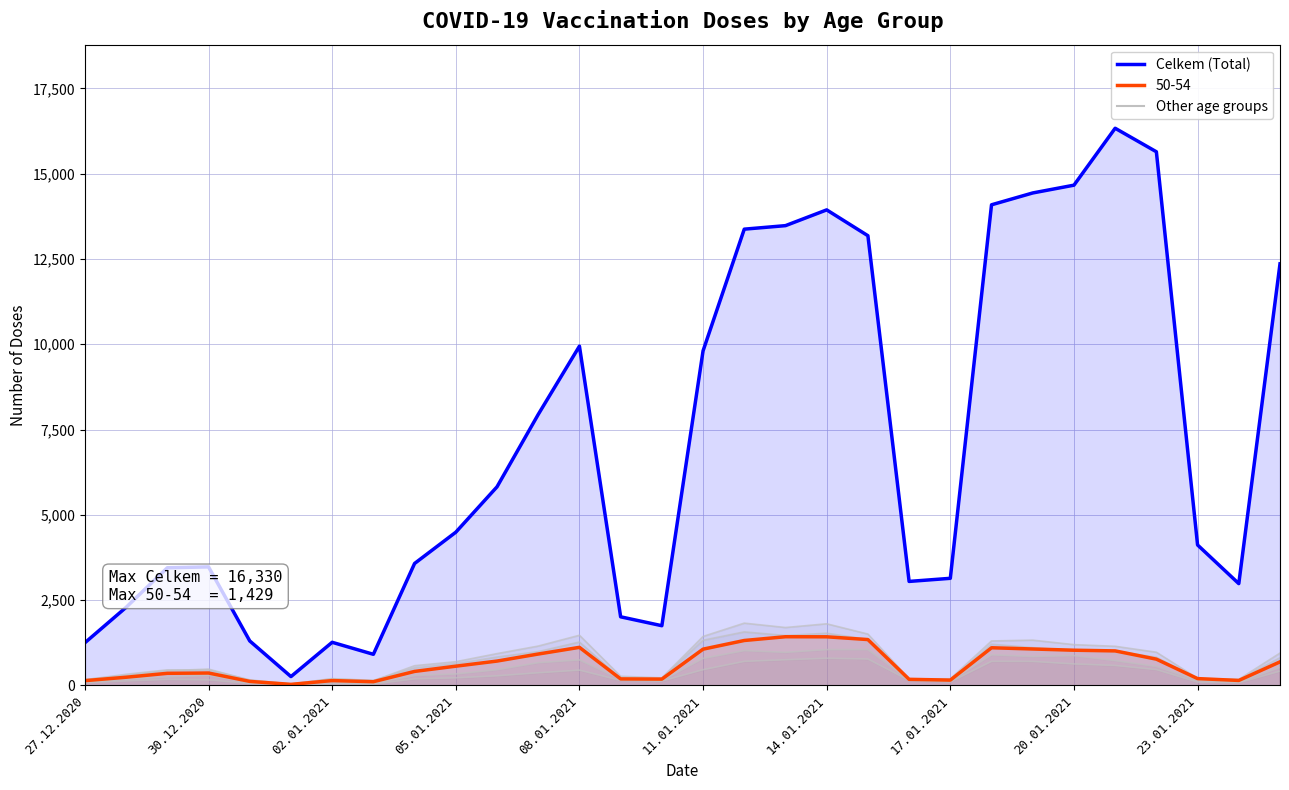

Where does the data first go above 4492?

10